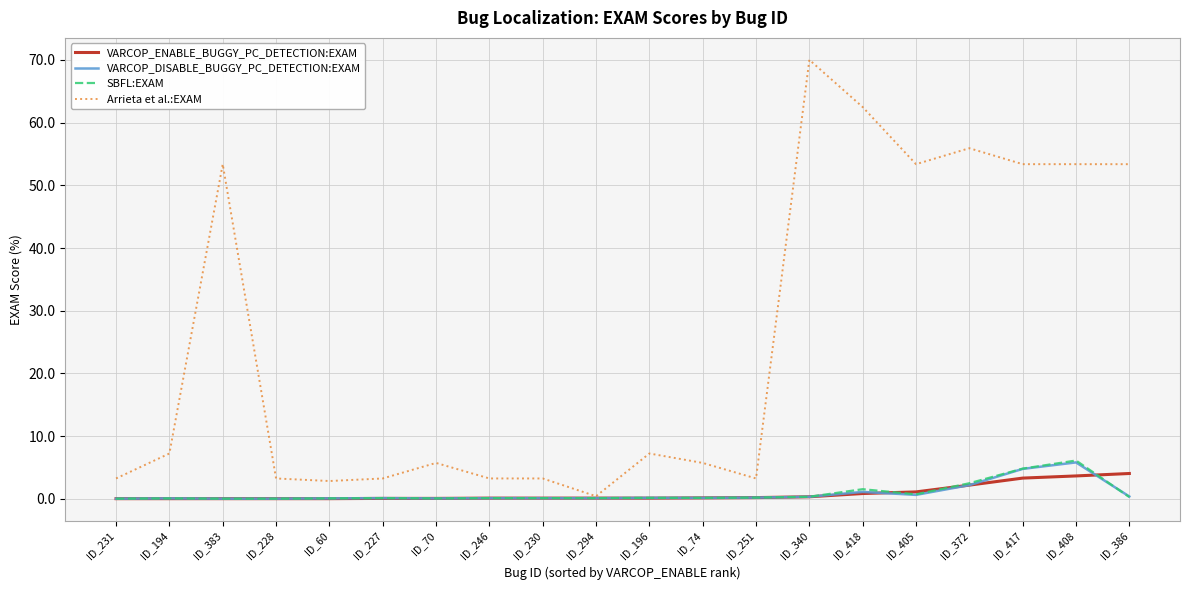

Is it true that VARCOP_DISABLE_BUGGY_PC_DETECTION:EXAM equals 0.1 at ID_246?

True